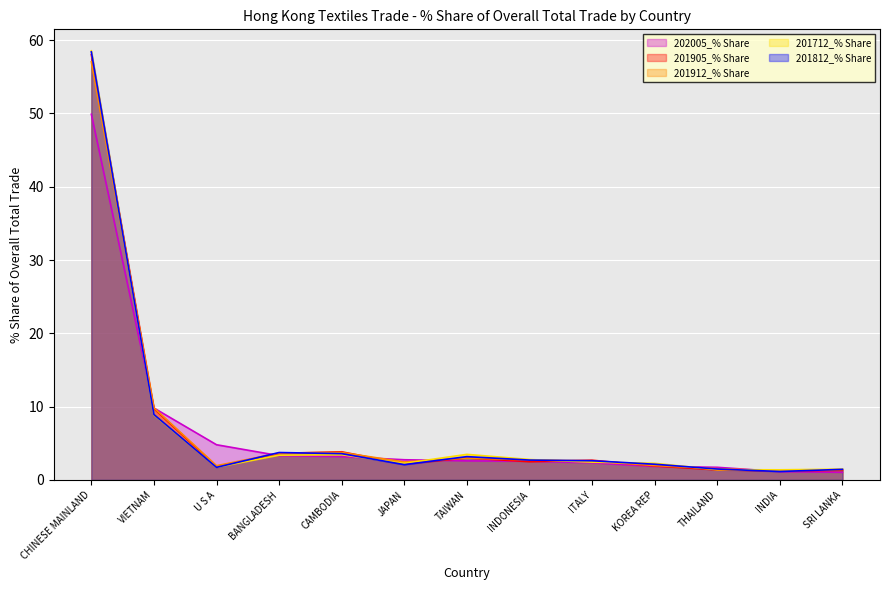

Reading left to right, transcribe all the data shown in this chart.

202005_% Share: CHINESE MAINLAND=49.9	VIETNAM=9.8	U S A=4.8	BANGLADESH=3.3	CAMBODIA=3.2	JAPAN=2.7	TAIWAN=2.6	INDONESIA=2.5	ITALY=2.3	KOREA REP=1.8	THAILAND=1.7	INDIA=1.1	SRI LANKA=1.0
201905_% Share: CHINESE MAINLAND=58.0	VIETNAM=9.7	U S A=1.8	BANGLADESH=3.6	CAMBODIA=3.8	JAPAN=2.2	TAIWAN=3.0	INDONESIA=2.5	ITALY=2.7	KOREA REP=1.9	THAILAND=1.4	INDIA=1.2	SRI LANKA=1.3
201912_% Share: CHINESE MAINLAND=57.1	VIETNAM=9.8	U S A=1.9	BANGLADESH=3.7	CAMBODIA=3.7	JAPAN=2.4	TAIWAN=3.0	INDONESIA=2.7	ITALY=2.6	KOREA REP=2.0	THAILAND=1.5	INDIA=1.2	SRI LANKA=1.4
201712_% Share: CHINESE MAINLAND=58.6	VIETNAM=8.9	U S A=1.7	BANGLADESH=3.4	CAMBODIA=3.4	JAPAN=2.3	TAIWAN=3.5	INDONESIA=2.8	ITALY=2.4	KOREA REP=2.3	THAILAND=1.4	INDIA=1.4	SRI LANKA=1.5
201812_% Share: CHINESE MAINLAND=58.4	VIETNAM=8.9	U S A=1.7	BANGLADESH=3.7	CAMBODIA=3.6	JAPAN=2.1	TAIWAN=3.2	INDONESIA=2.7	ITALY=2.6	KOREA REP=2.1	THAILAND=1.5	INDIA=1.1	SRI LANKA=1.4